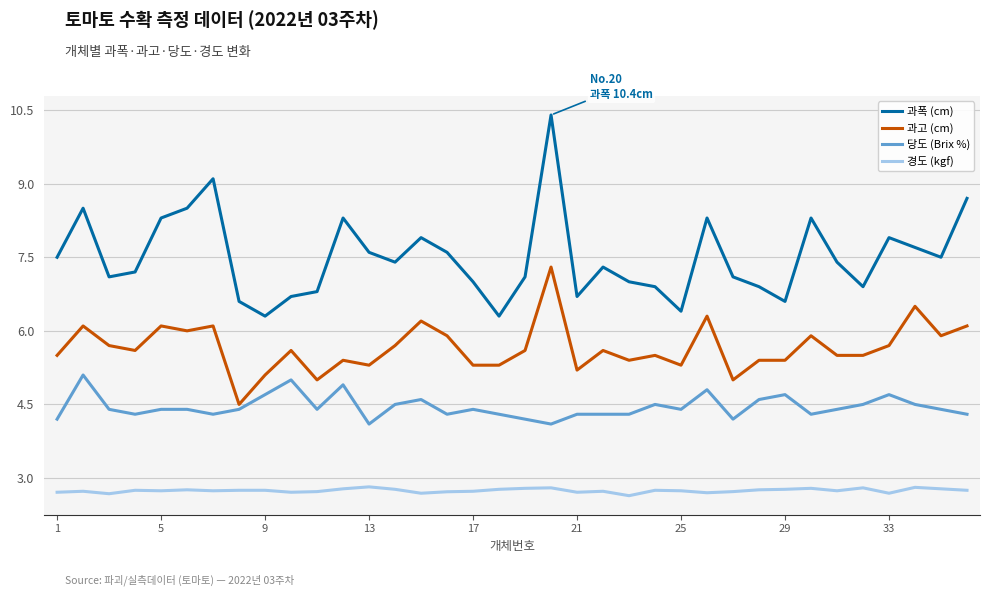

At how many categories does at least one series exceed 4?

36